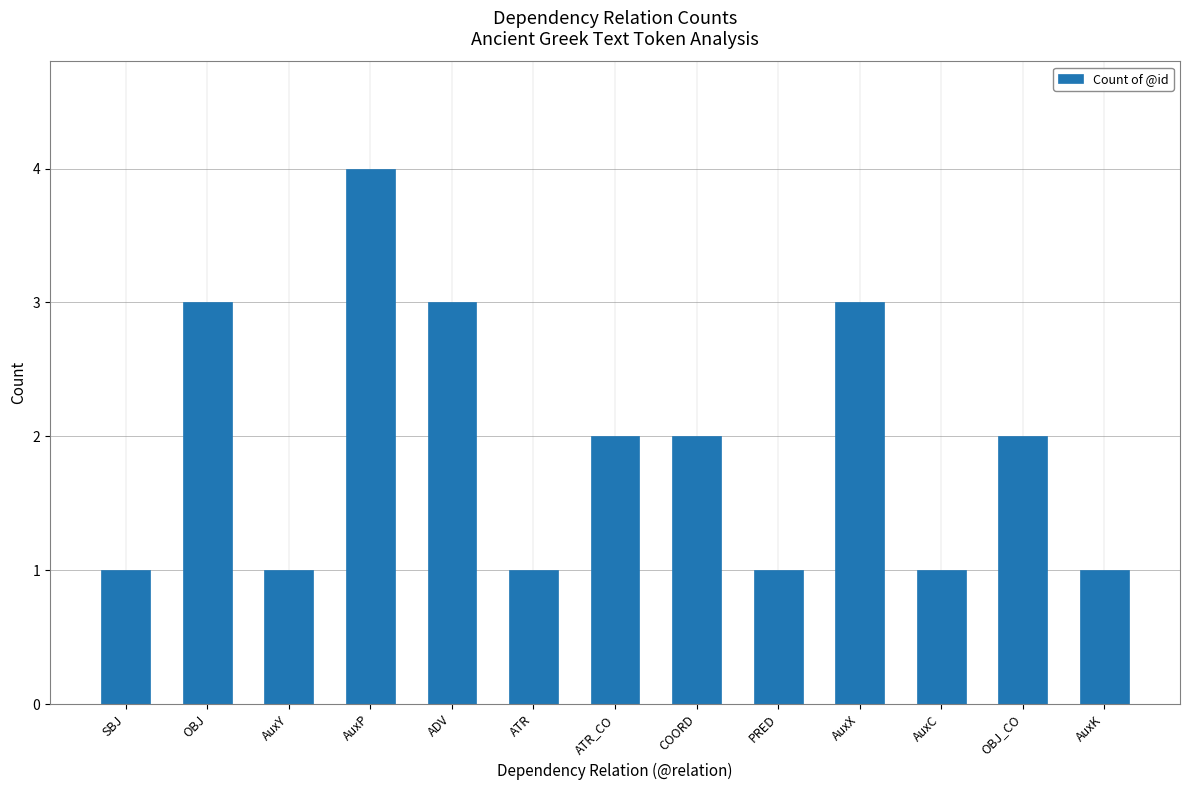

What is the ratio of the value at AuxK to the value at AuxY?

1.0